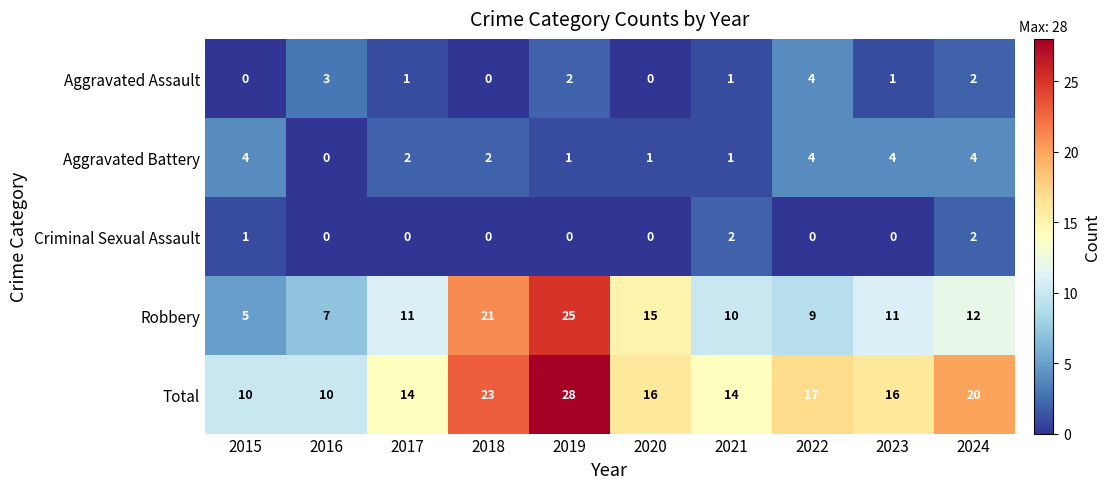

At 2023, list the series in order from largest to smallest.

Total, Robbery, Aggravated Battery, Aggravated Assault, Criminal Sexual Assault